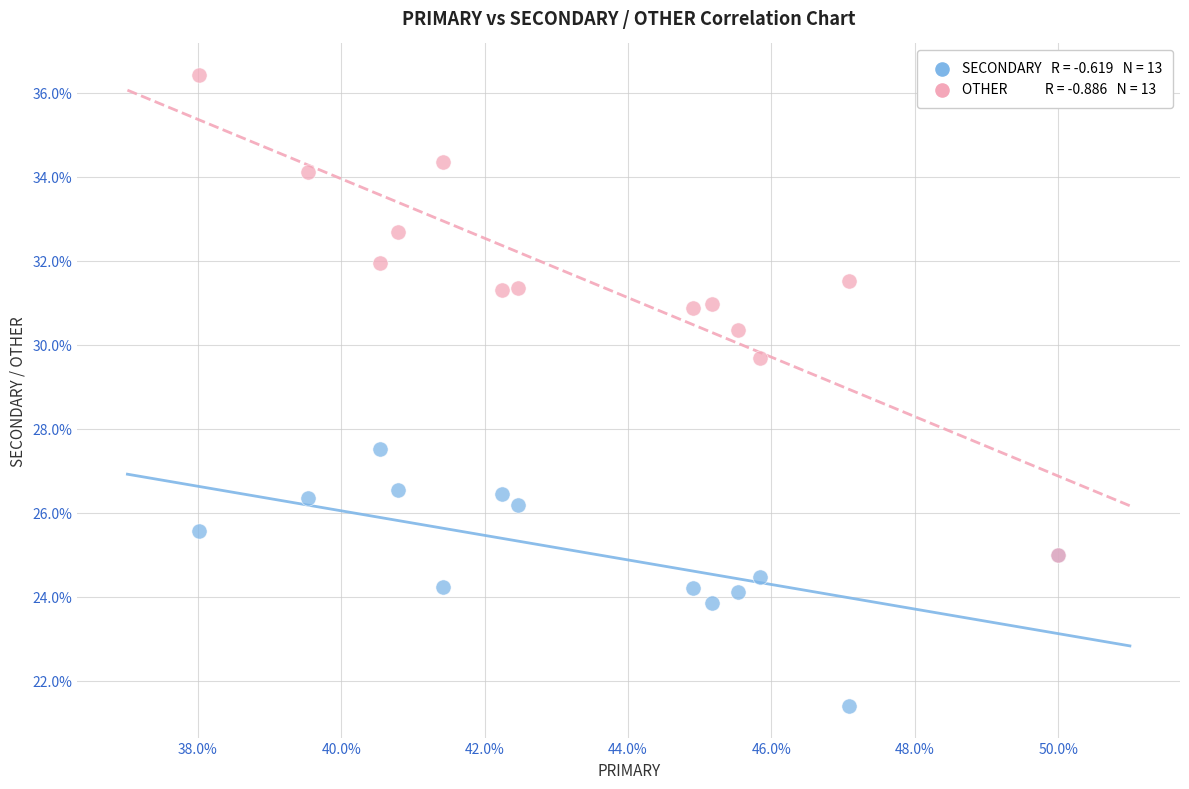

Across all series, what Y value is closest to 28?

27.5